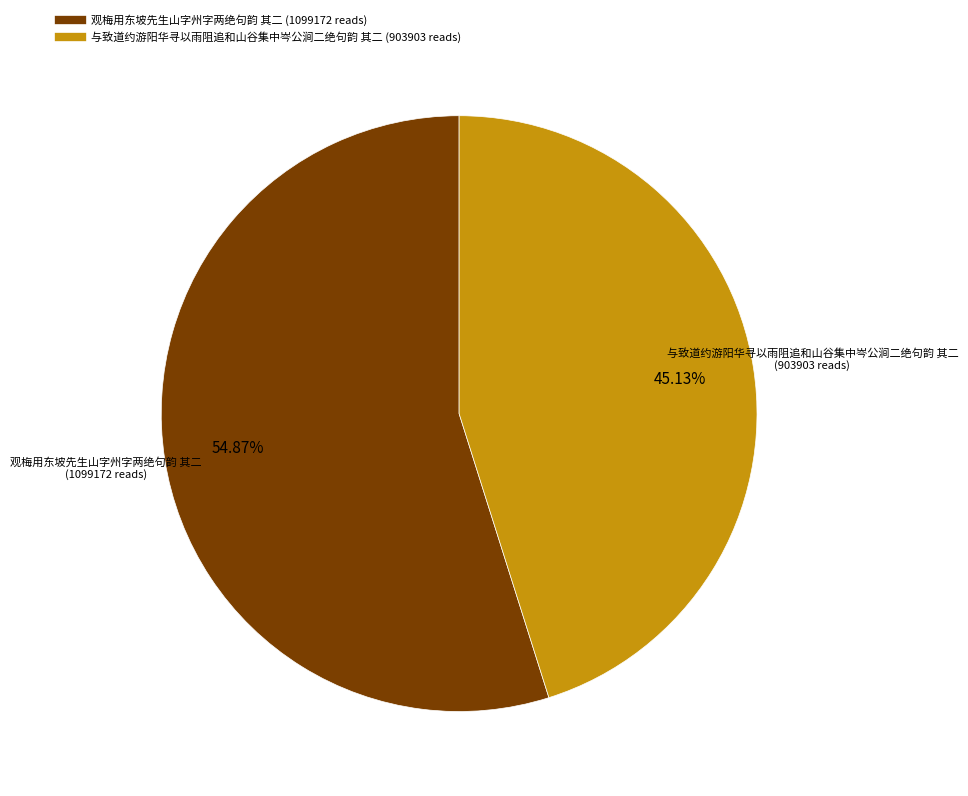

What is the majority slice?

观梅用东坡先生山字州字两绝句韵 其二